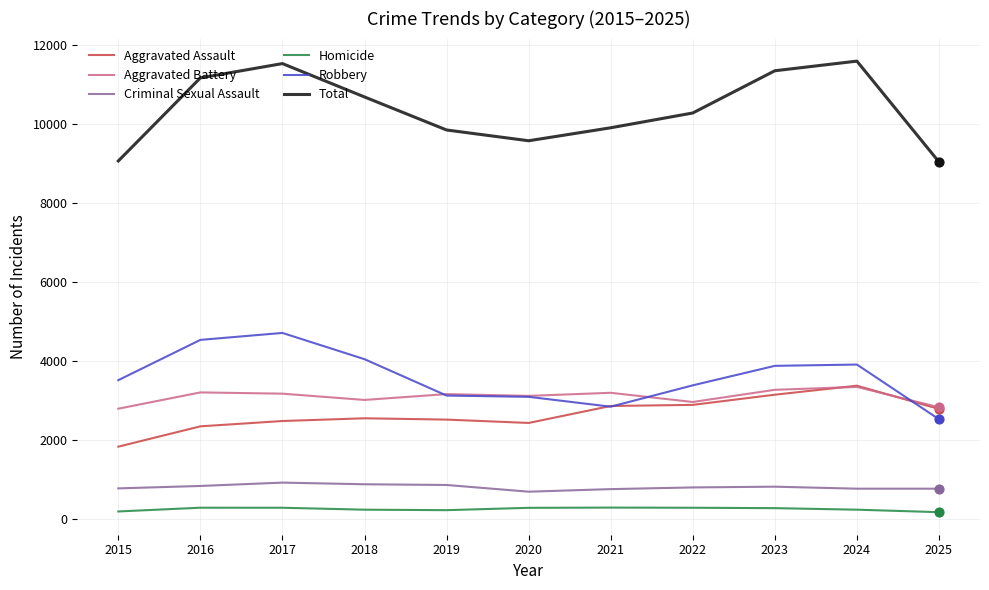

What is the total value across all series at 2016?

22336